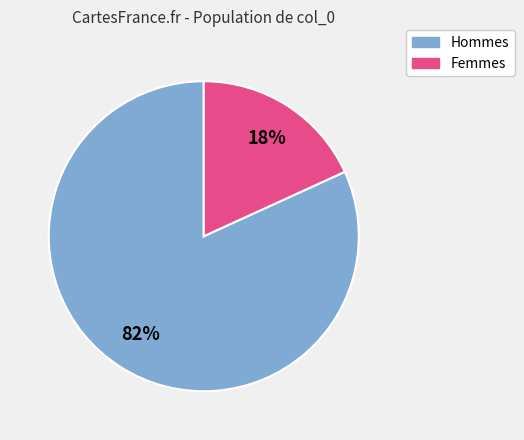

Count the number of slices in the pie.

2